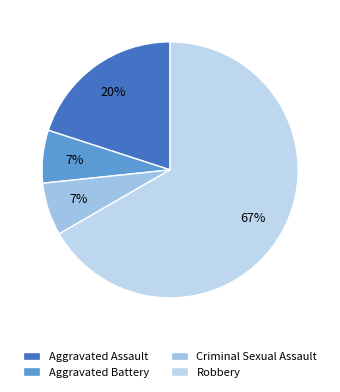

Which slice is the largest?

Robbery